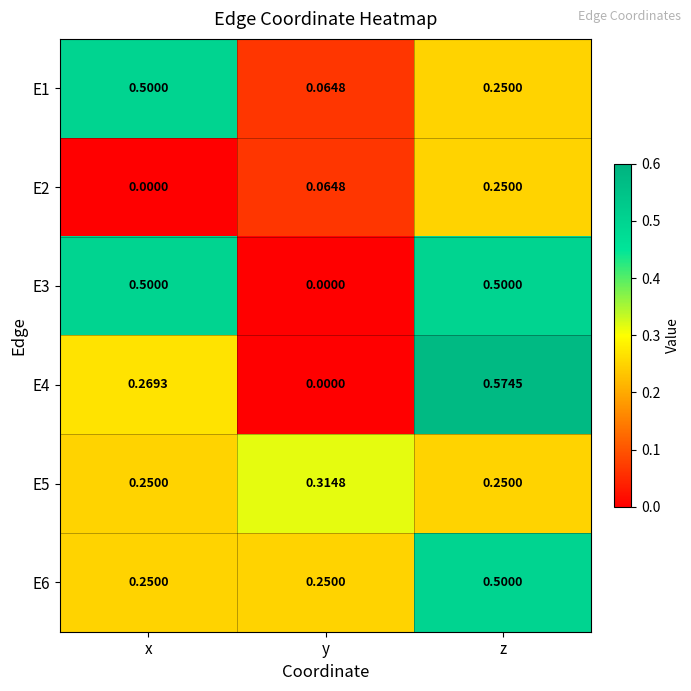

List the labels in order of E4 value, smallest first.

y, x, z